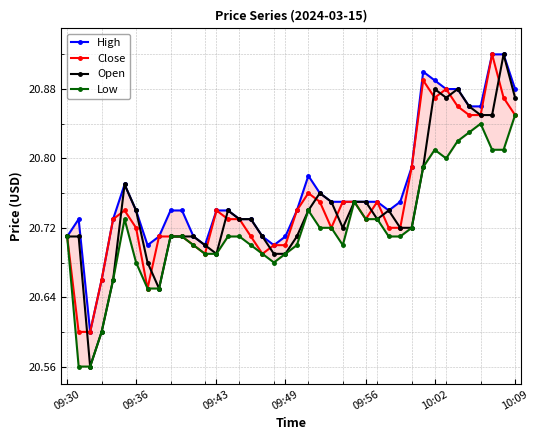

What is the value of the Close point at the 31st from the left?

20.8